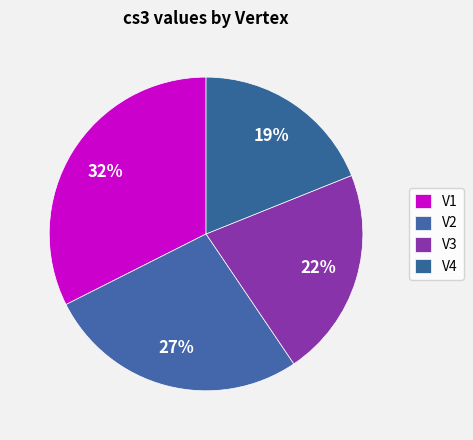

How many segments does this pie chart have?

4